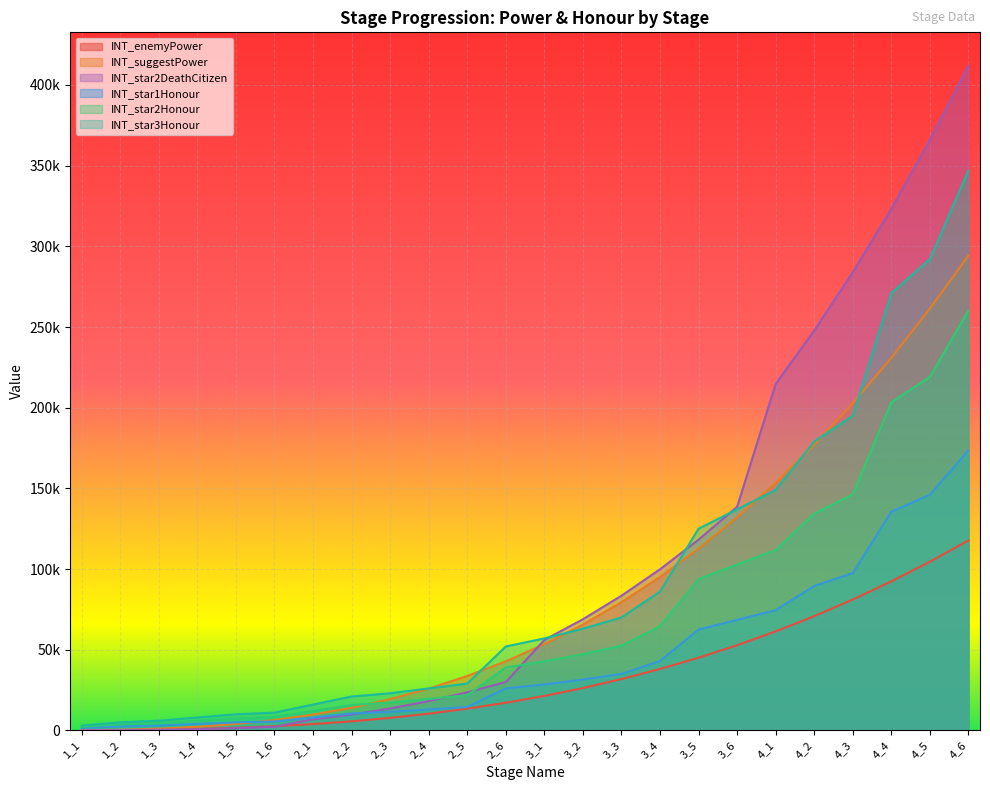

Where is INT_star1Honour nearest to the value 87500?

4_2